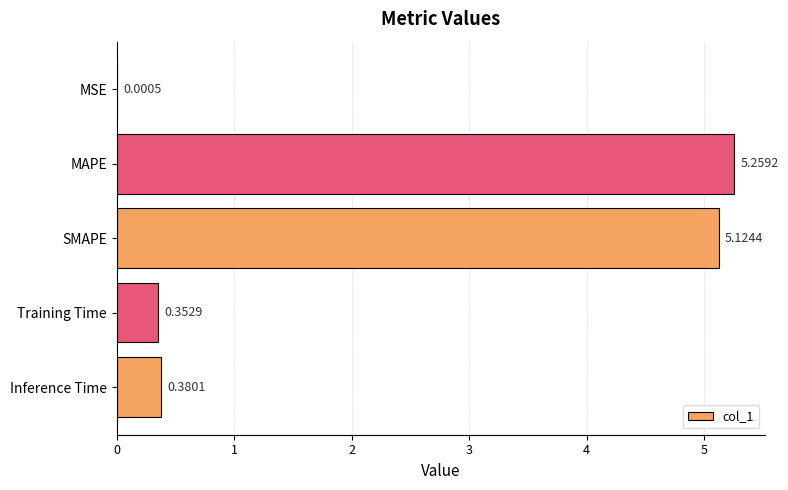

At which label is the value closest to 2?

Inference Time